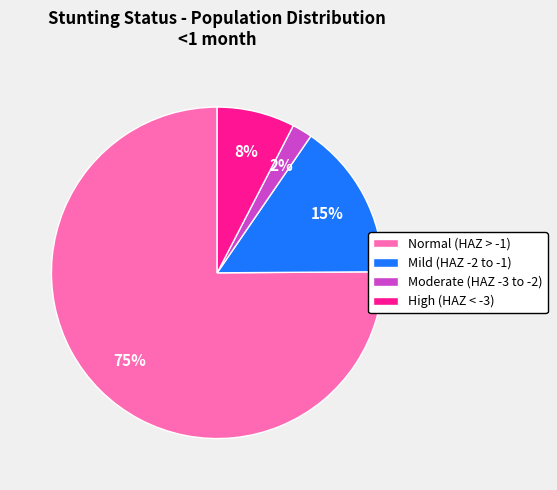

Count the number of slices in the pie.

4